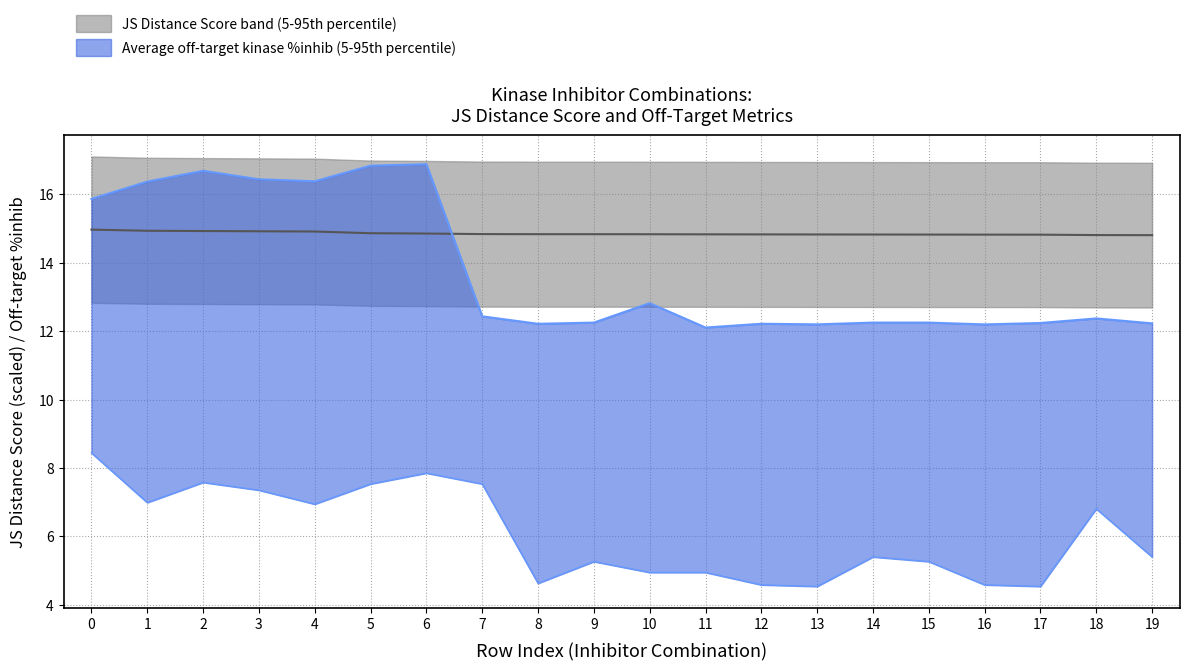

What is the spread (max minus min) of values at 15?

9.6